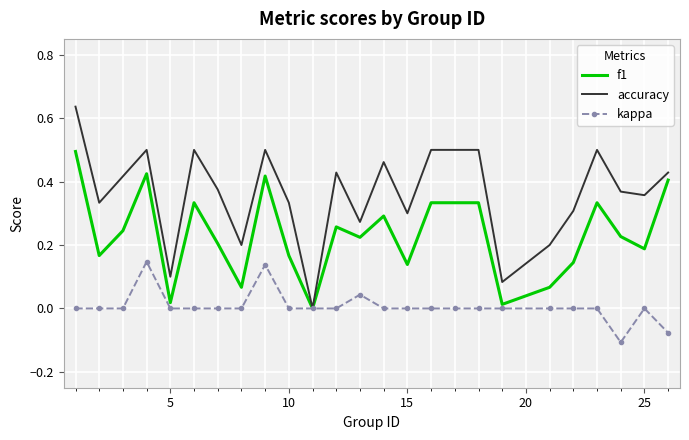

List the series in order of their peak value, lowest first.

kappa, f1, accuracy